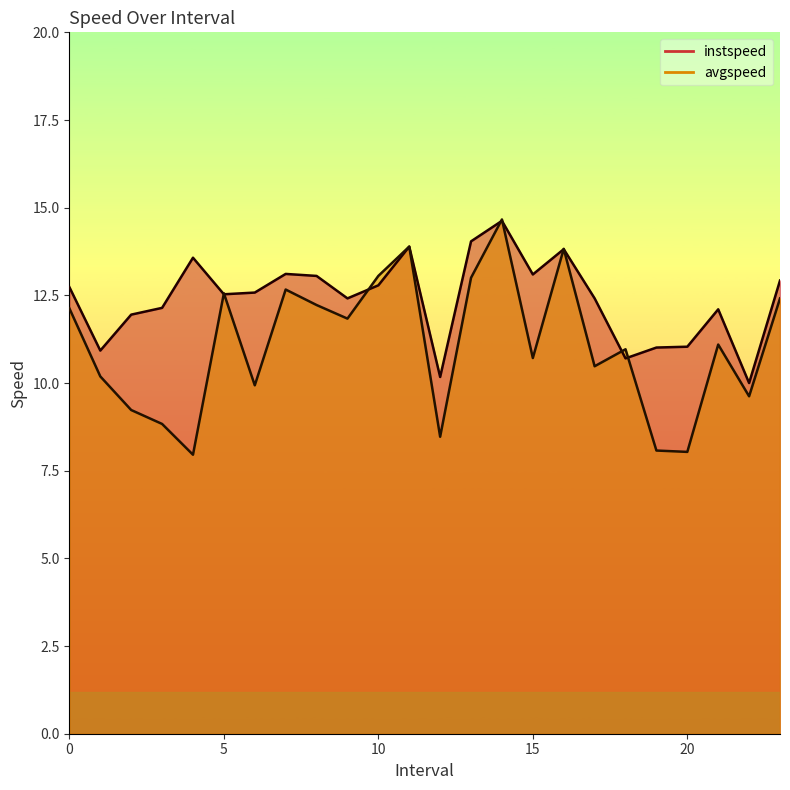

How many interior local valleys does the avgspeed series have?

8